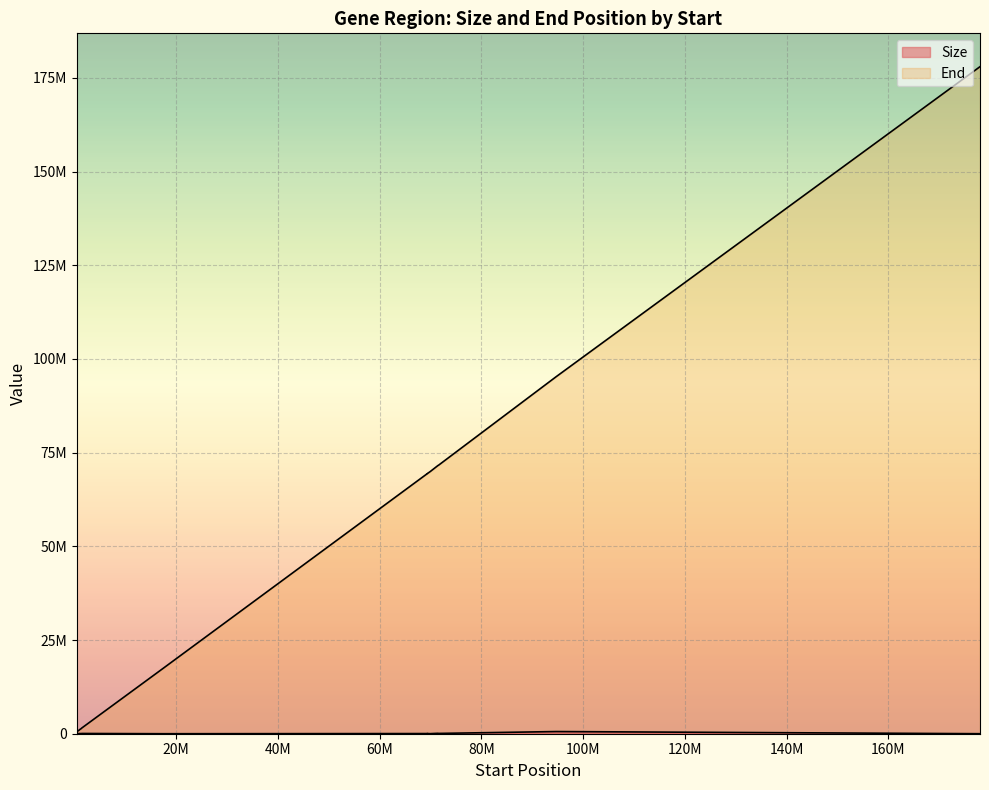

The Size series shows 42636 at CDK7. True or false?

True